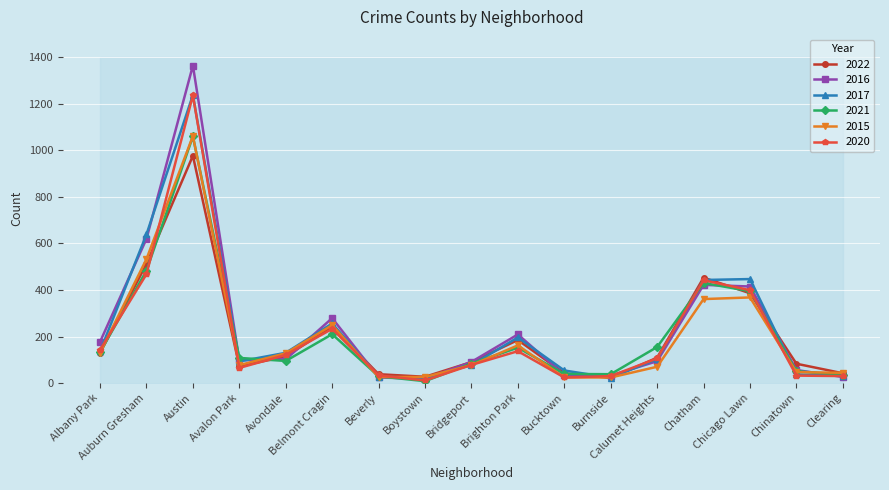

How many intersections are there between 2016 and 2015?

5